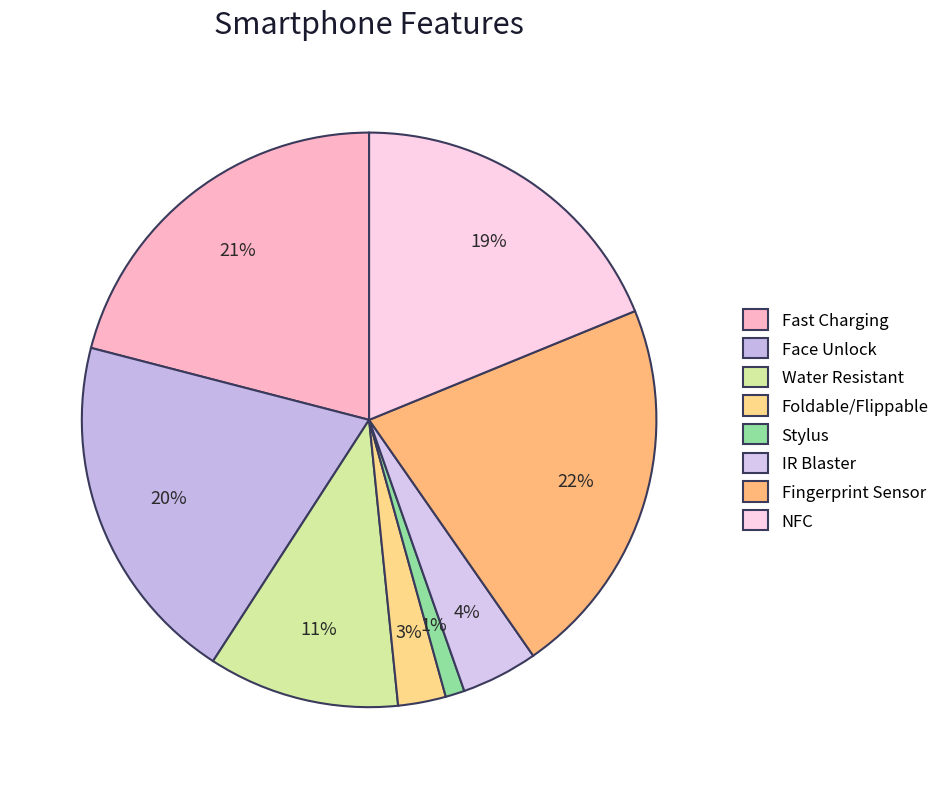

To the nearest percent, what percentage of the pie is Fingerprint Sensor?

22%